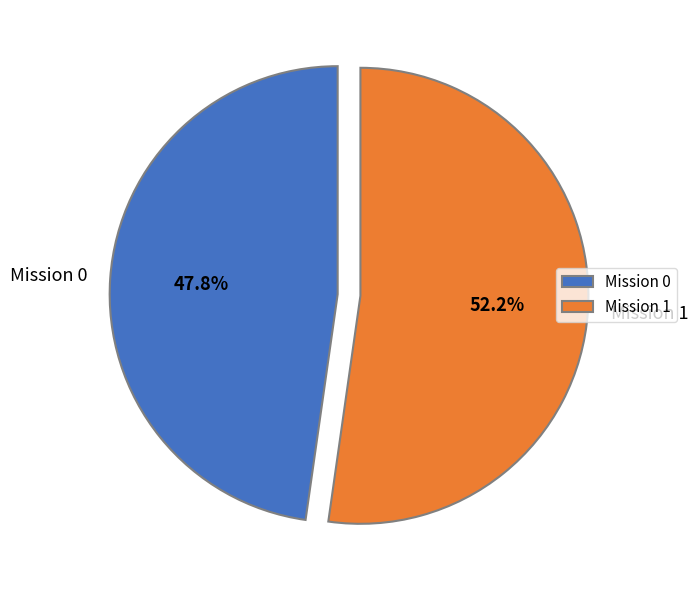

Count the number of slices in the pie.

2